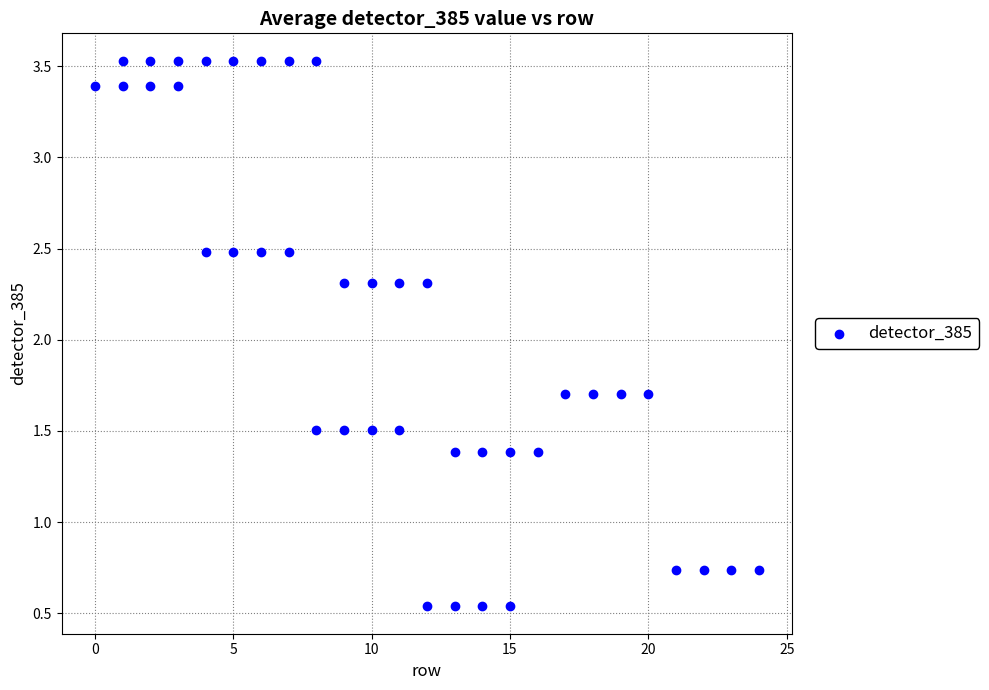

What is the range of Y values (max minus min)?

3.0